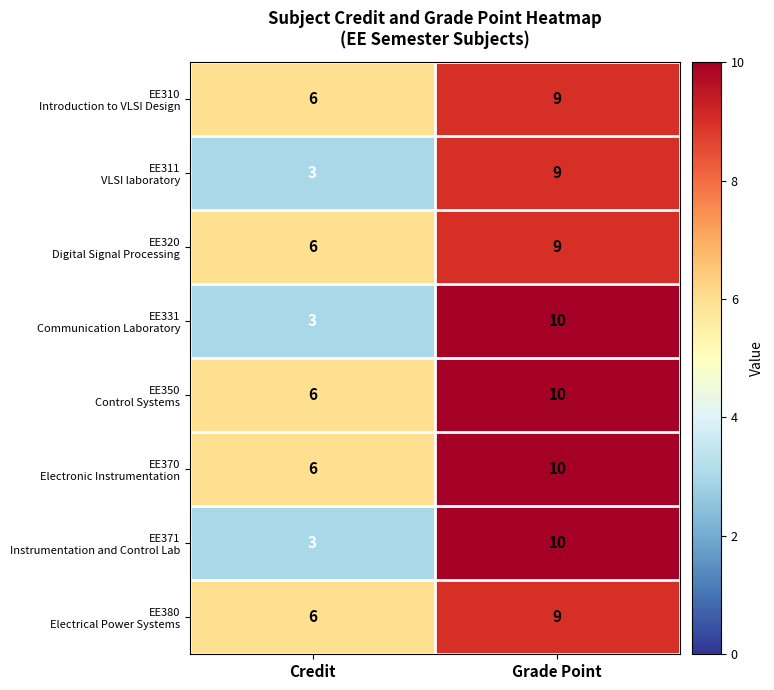

What is the greatest value displayed?

10